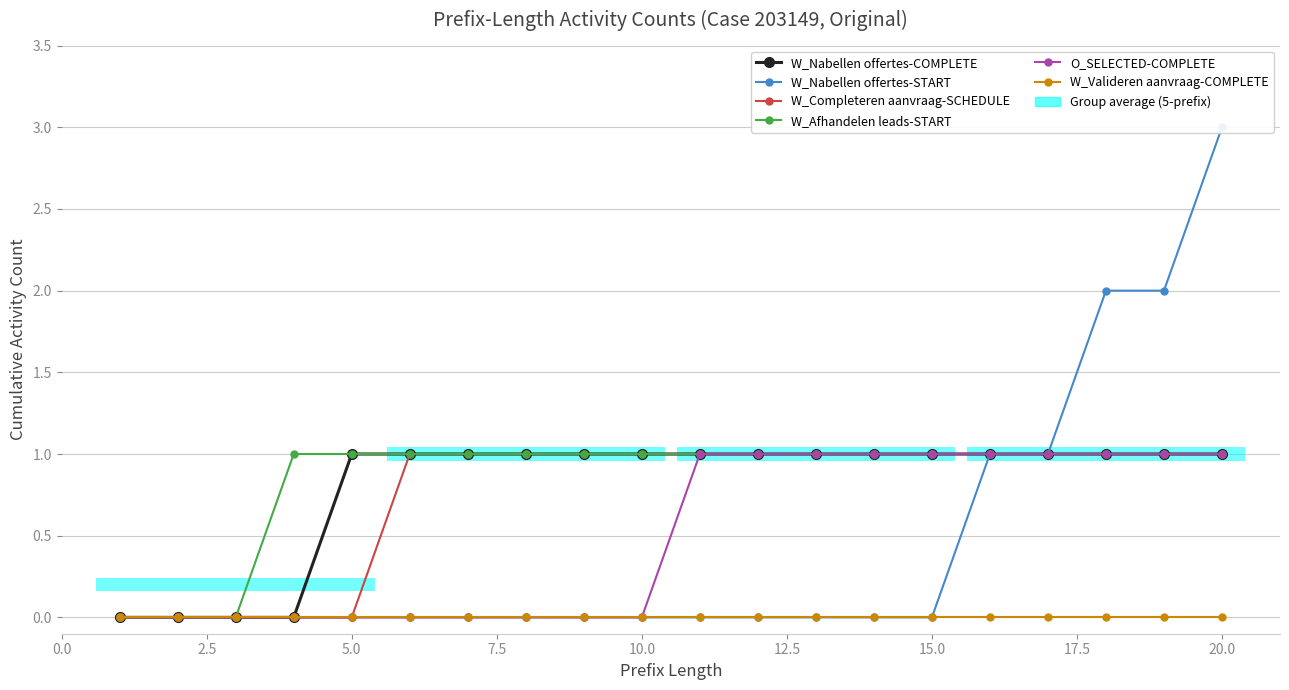

At how many categories does at least one series exceed 2?

1